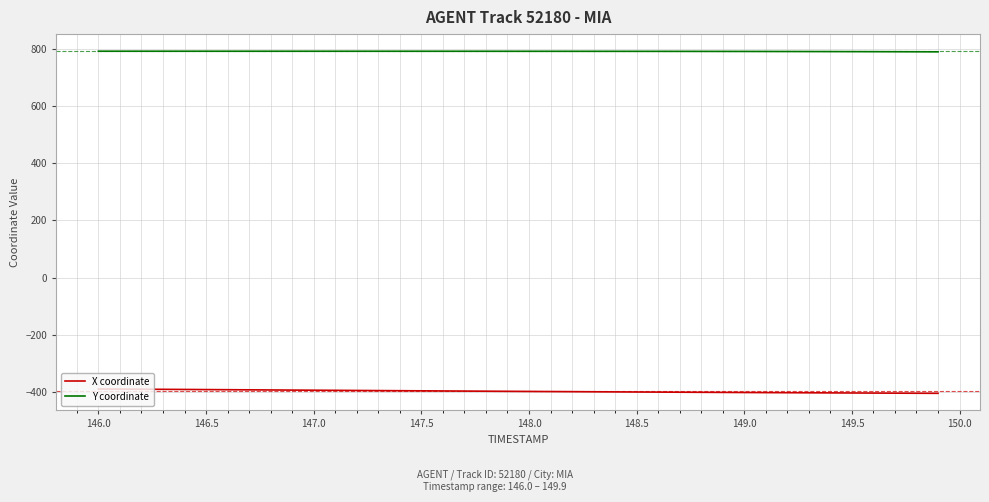

True or false: Y coordinate and X coordinate cross at least once.

False